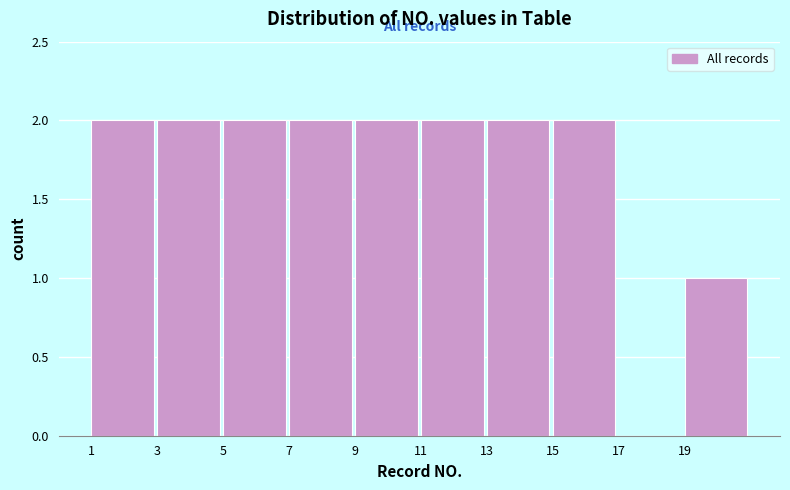

How tall is the bar that spans 3 to 5 on the x-axis? The values are not printed on the chart, so give them approximately, as read against the axis.

2